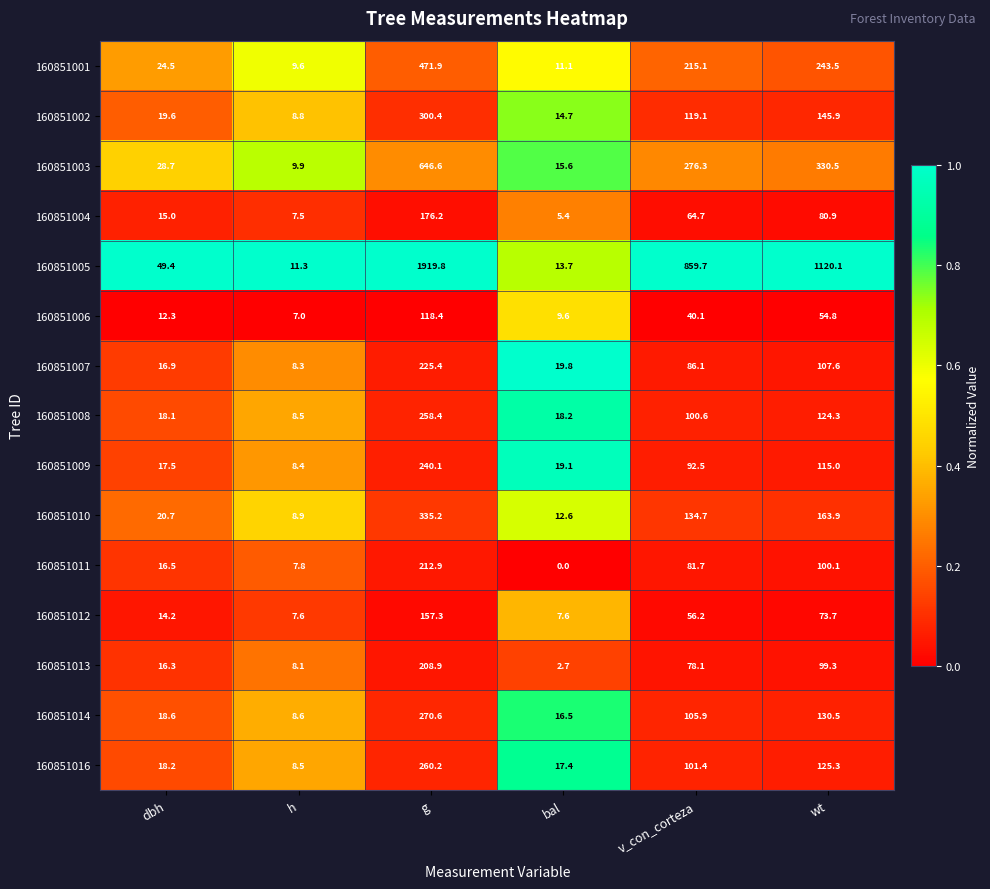

What is the difference between the second highest and second lowest values in the 160851013 series?

91.2